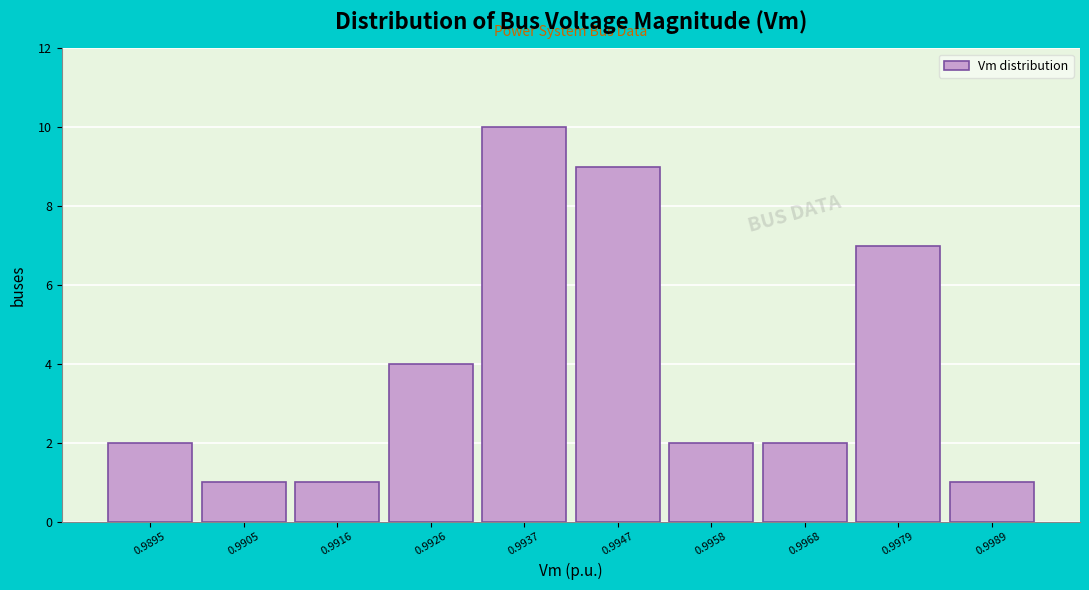

Reading left to right, transcribe all the data shown in this chart.

2	1	1	4	10	9	2	2	7	1